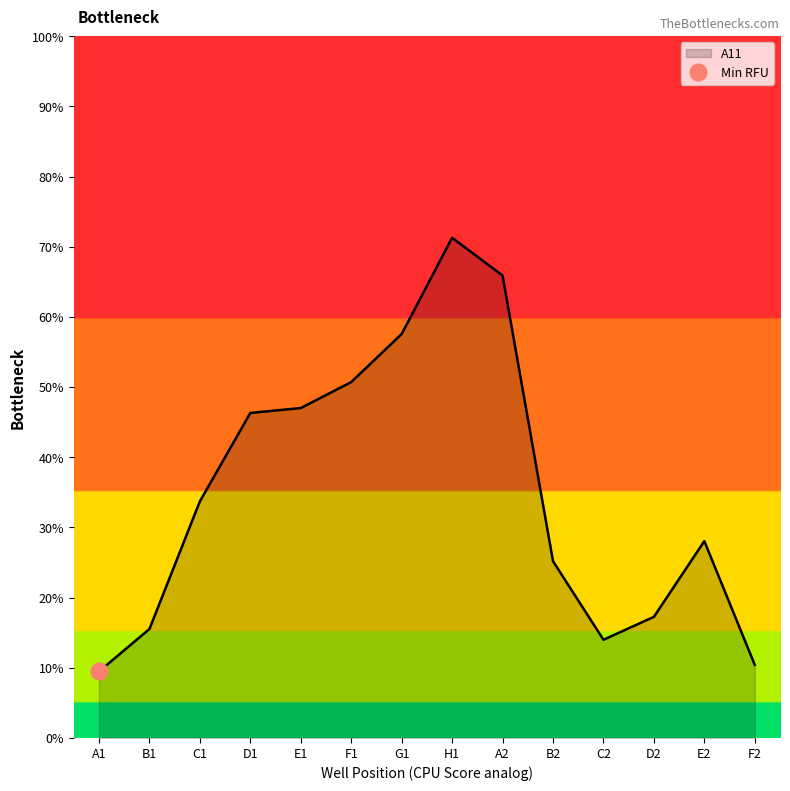

What is the difference between the maximum and minimum values?

61.8